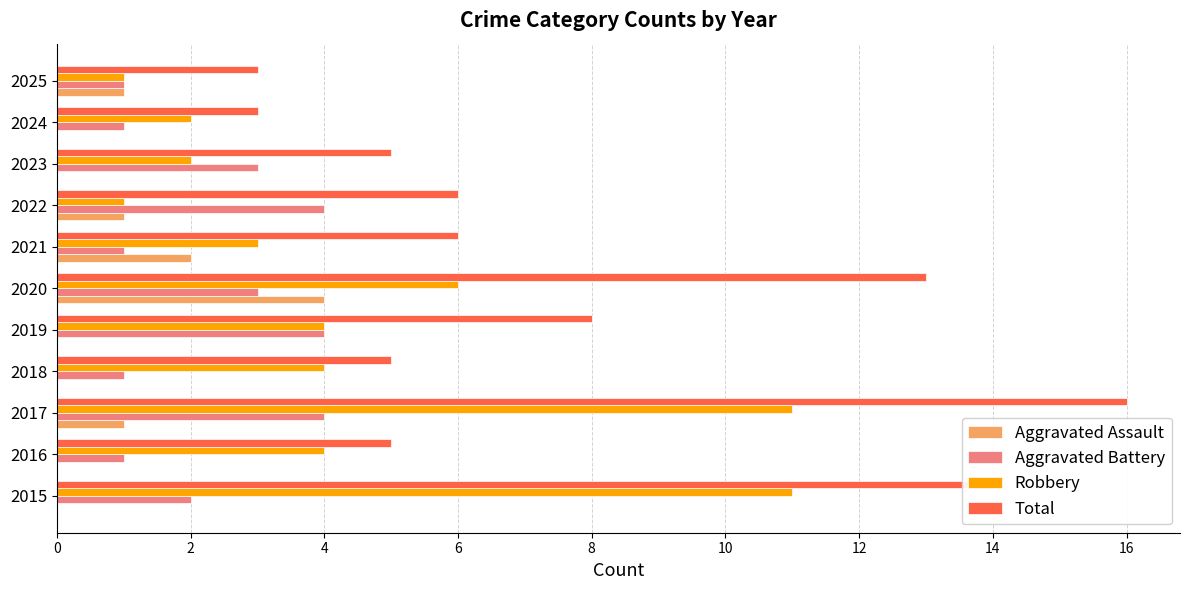

What is the total value across all series at 2023?

10